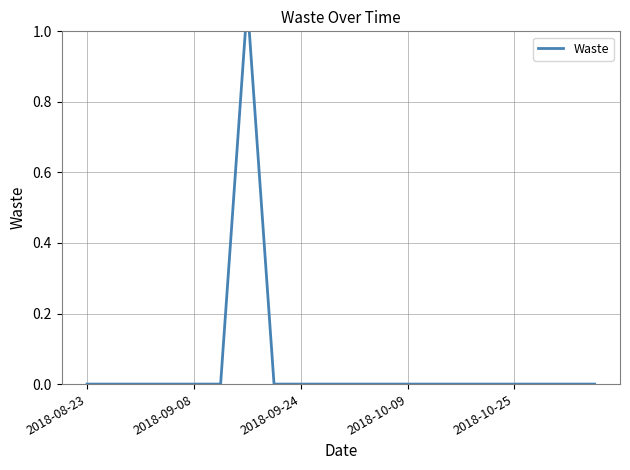

At which category does the chart reach its minimum across all series?

2018-08-23